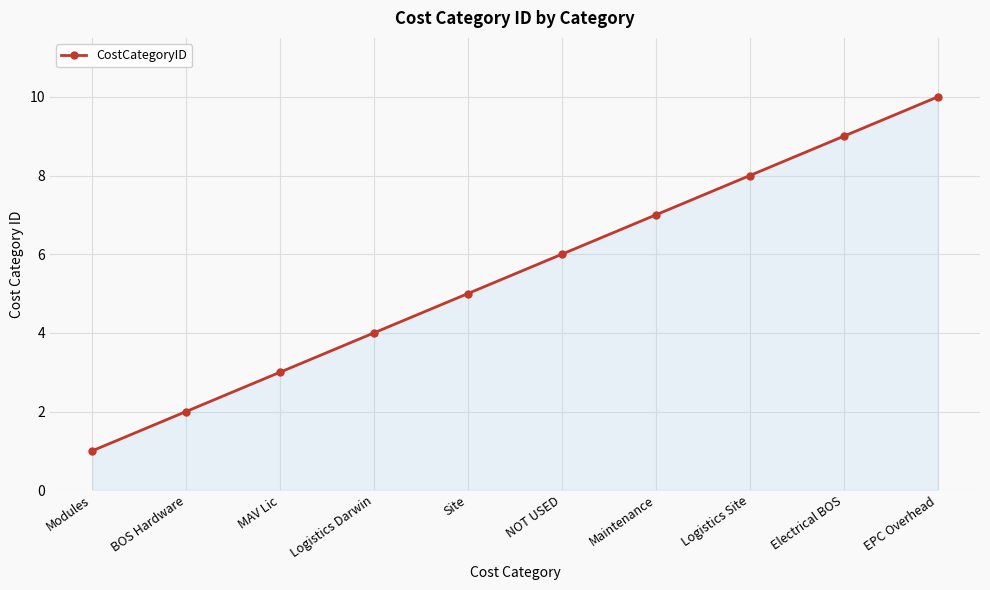

True or false: there are more than 0 points higher than both neighbors.

False